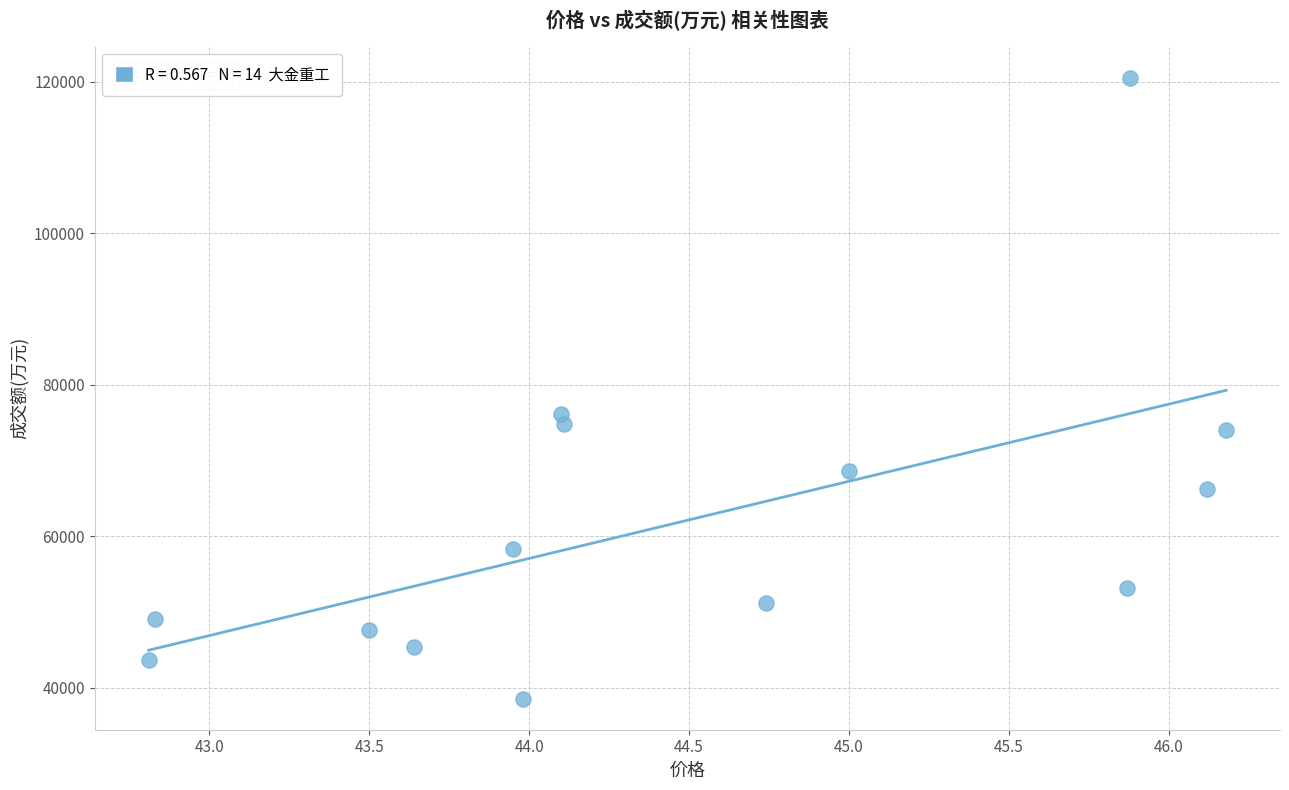

What is the range of Y values (max minus min)?

81993